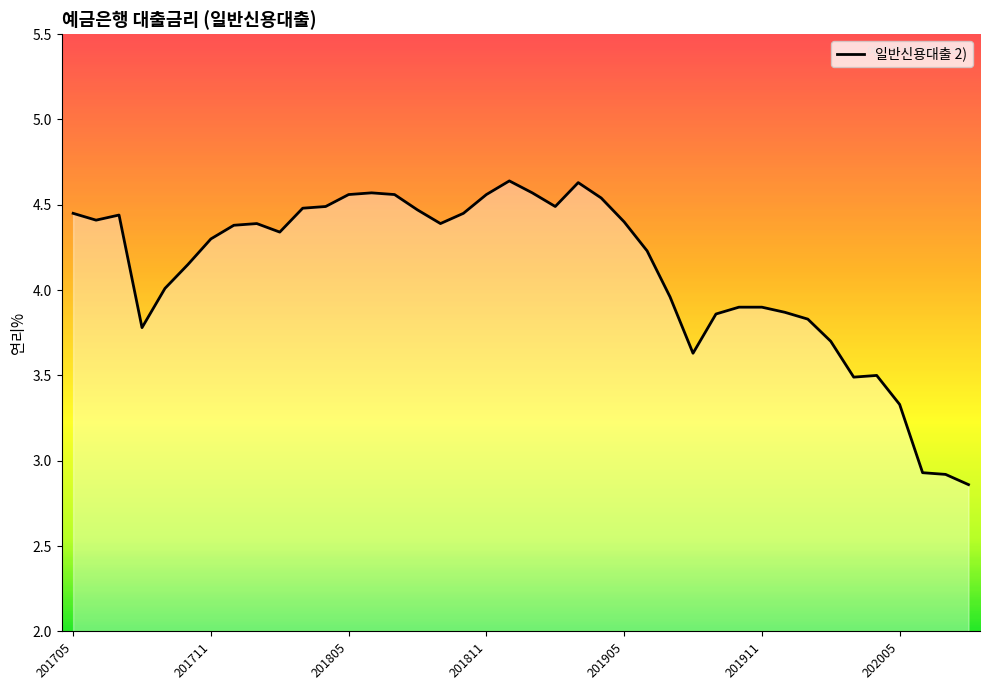

What is the greatest value displayed?

4.6